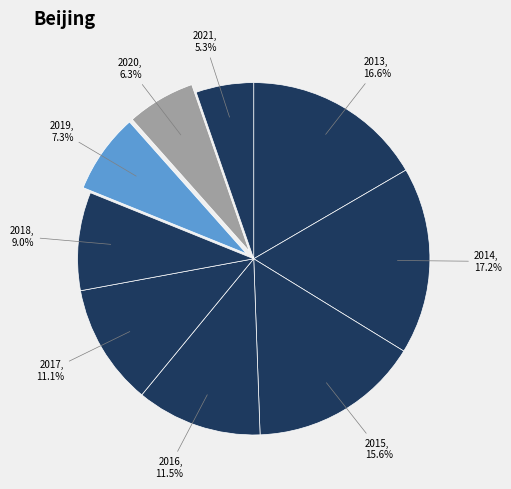

How many slices are in this pie chart?

9